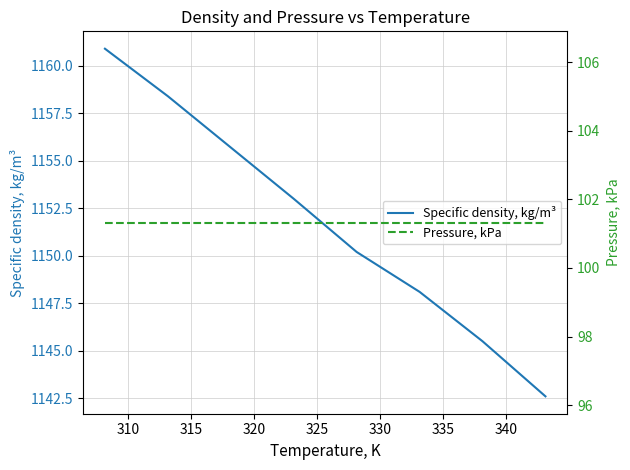

What is the highest value of the Specific density, kg/m³ series?

1160.9